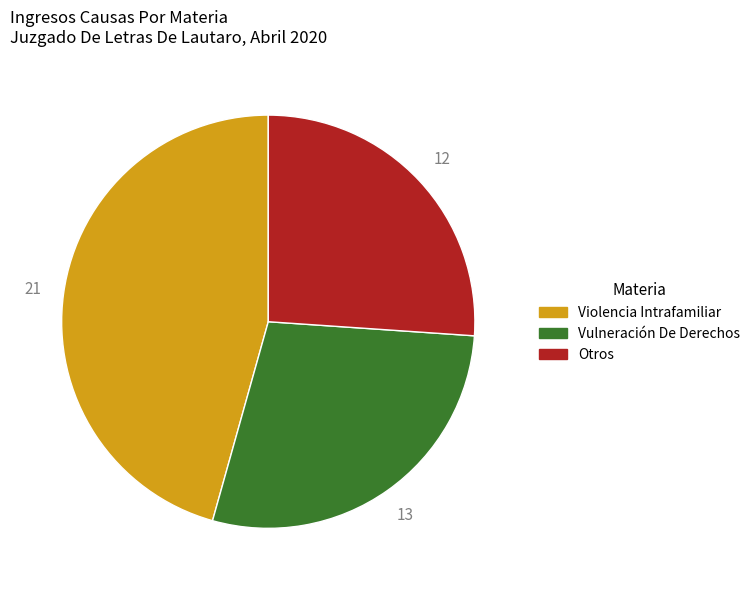

What is the smallest slice in the pie chart?

Otros